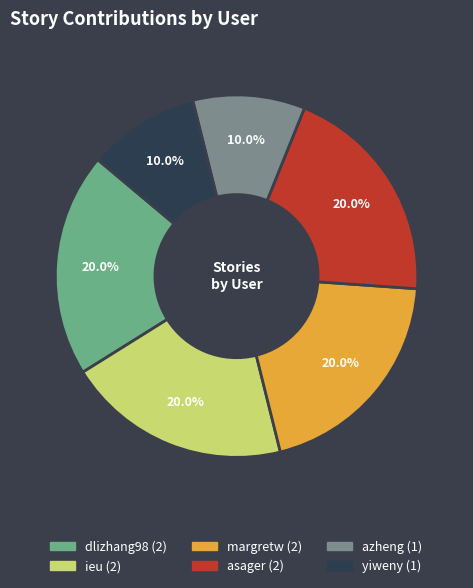

Is there any slice that represents more than half of the pie?

No